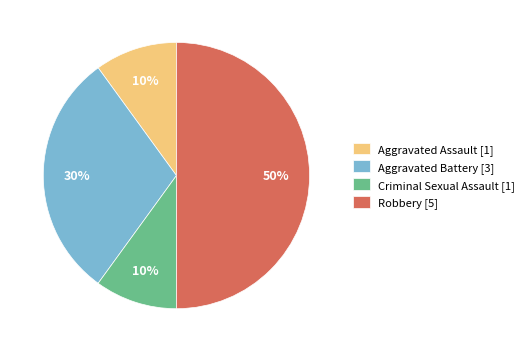

Combined, do Robbery and Aggravated Assault account for over 50%?

Yes